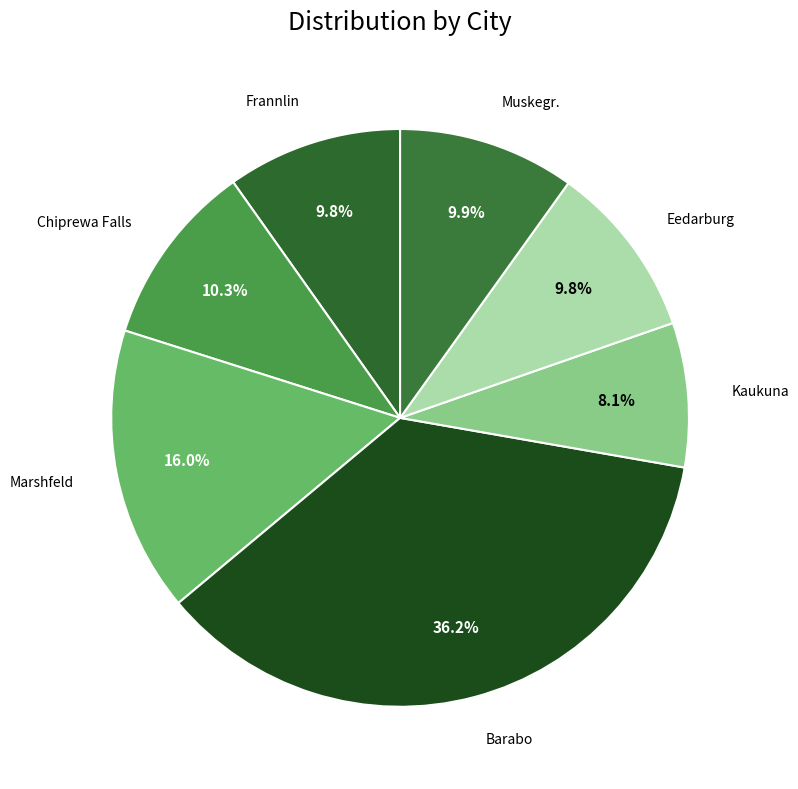

Count the number of slices in the pie.

7